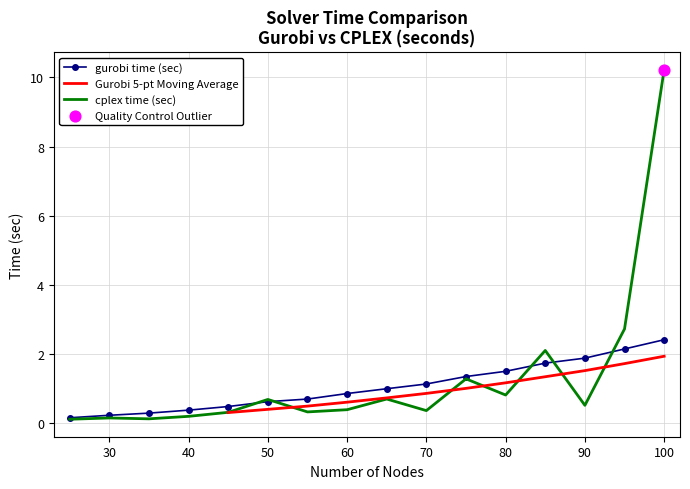

What is the total value across all series at 35?

0.4